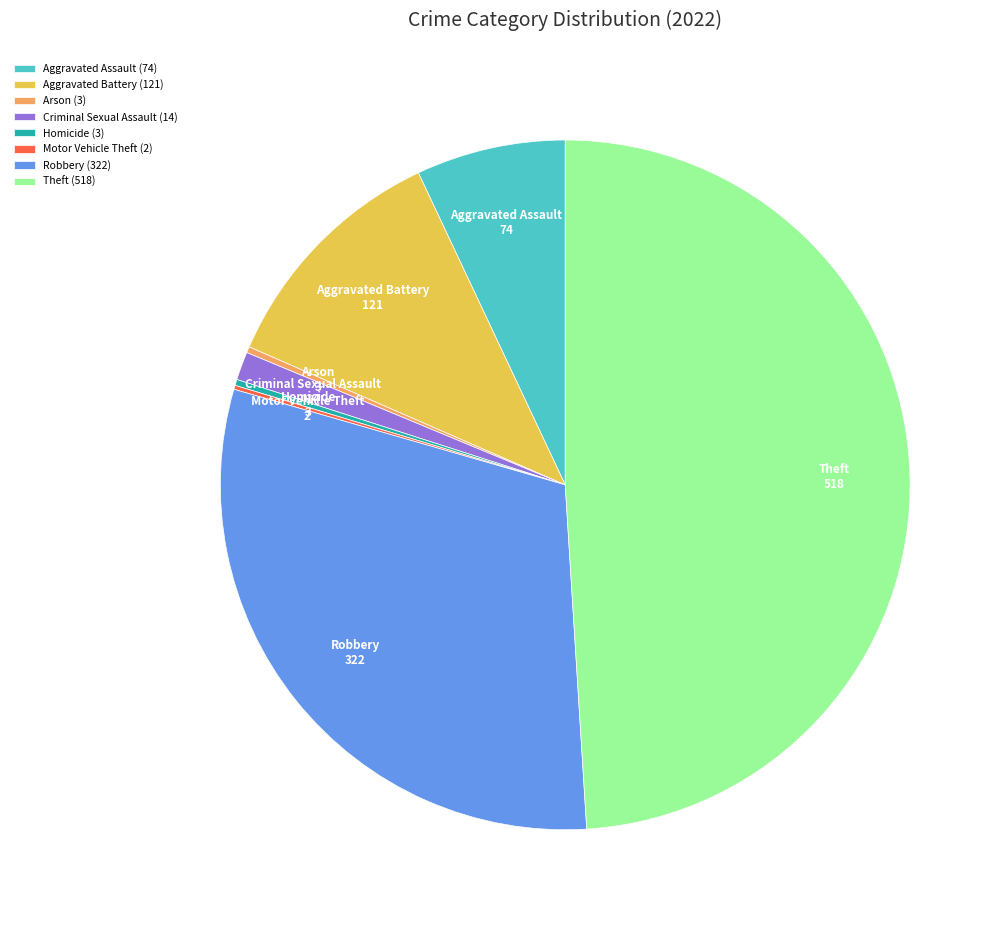

Does Aggravated Battery account for over 50% of the chart?

No